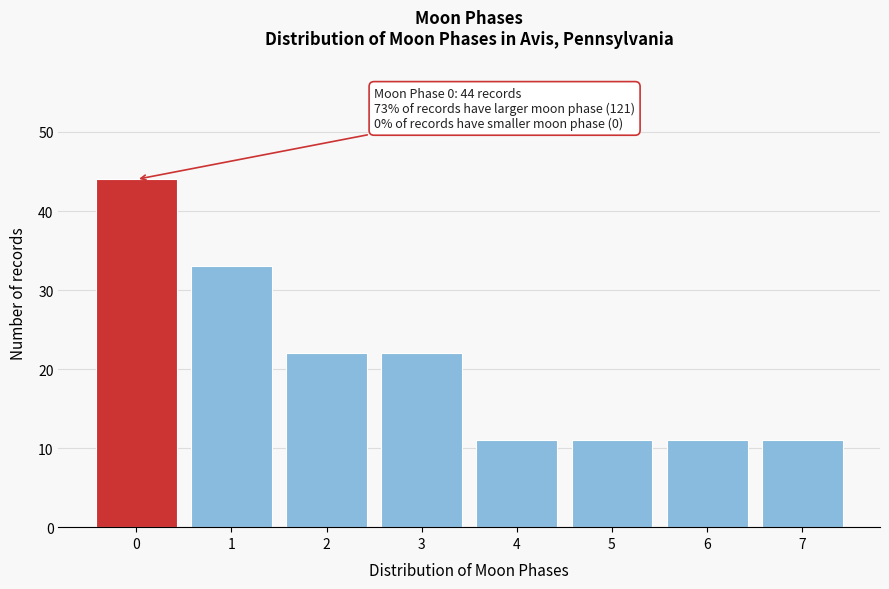

Reading left to right, transcribe all the data shown in this chart.

0=44	1=33	2=22	3=22	4=11	5=11	6=11	7=11